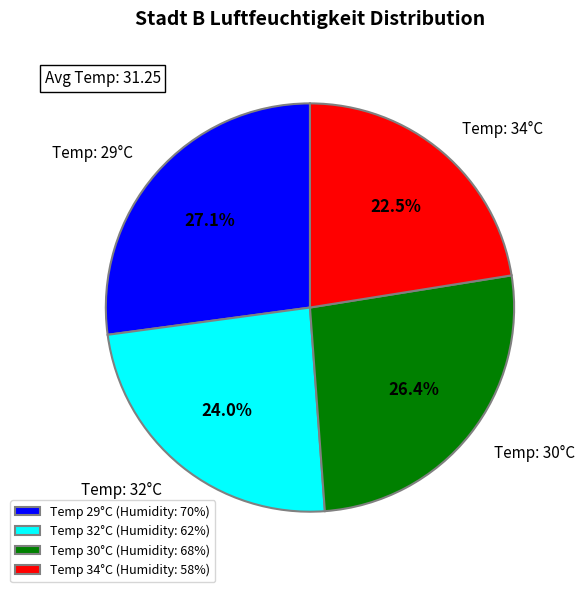

How many slices are in this pie chart?

4